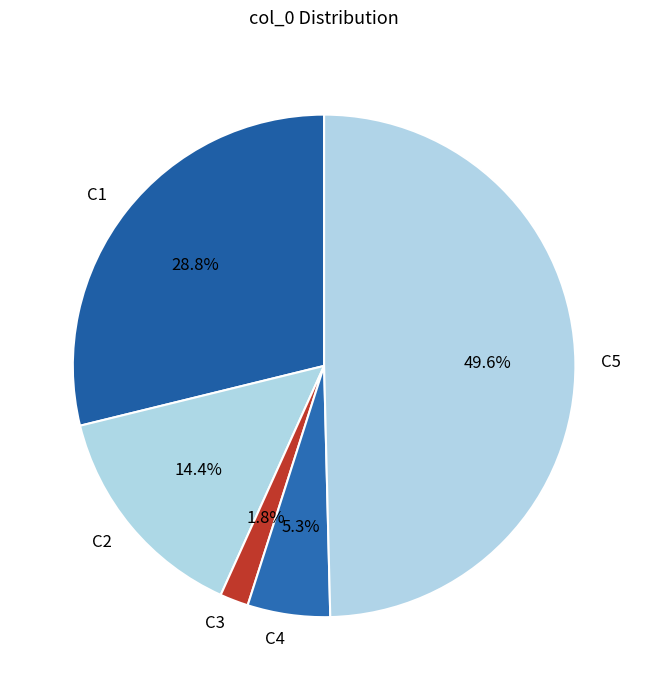

Is it true that C3 is 12% of the pie?

False